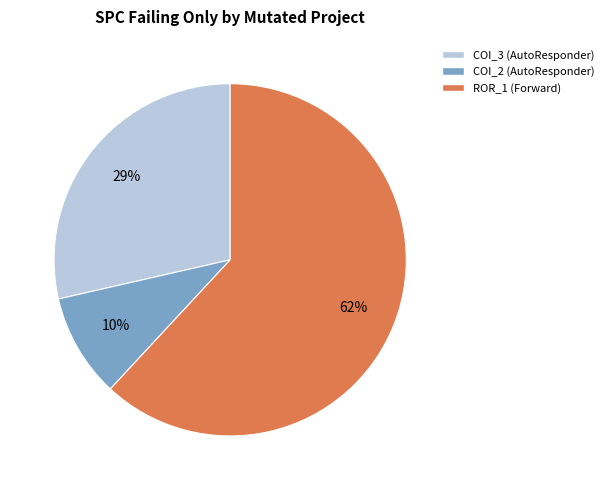

Is there a majority slice in this chart?

Yes